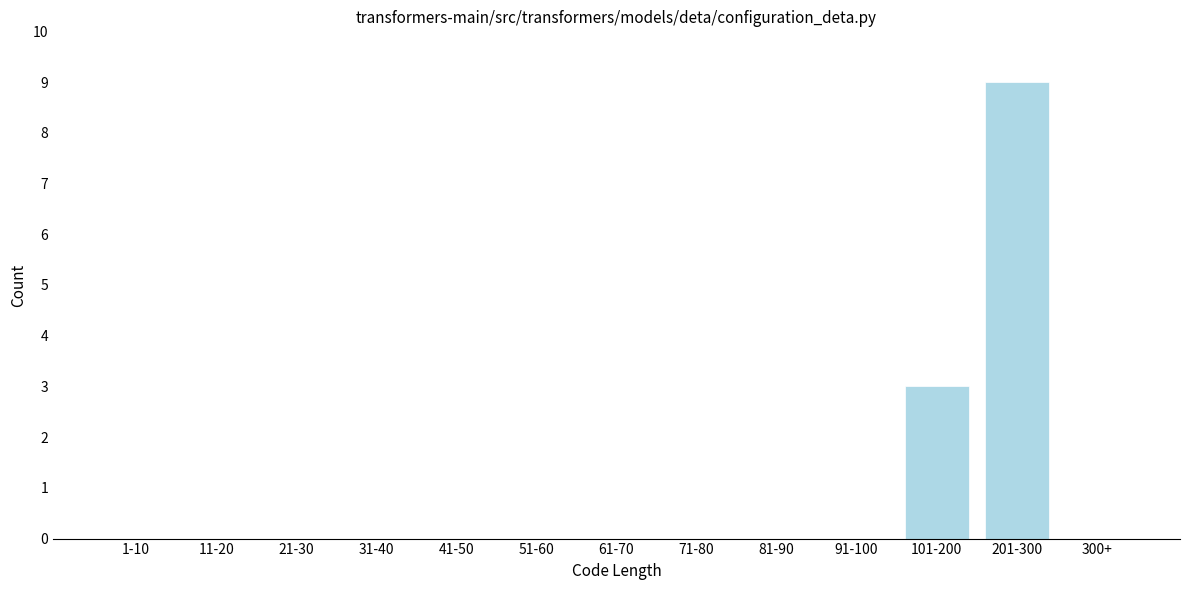

Reading left to right, what are all the values shown in this chart?

1-10=0	11-20=0	21-30=0	31-40=0	41-50=0	51-60=0	61-70=0	71-80=0	81-90=0	91-100=0	101-200=3	201-300=9	300+=0